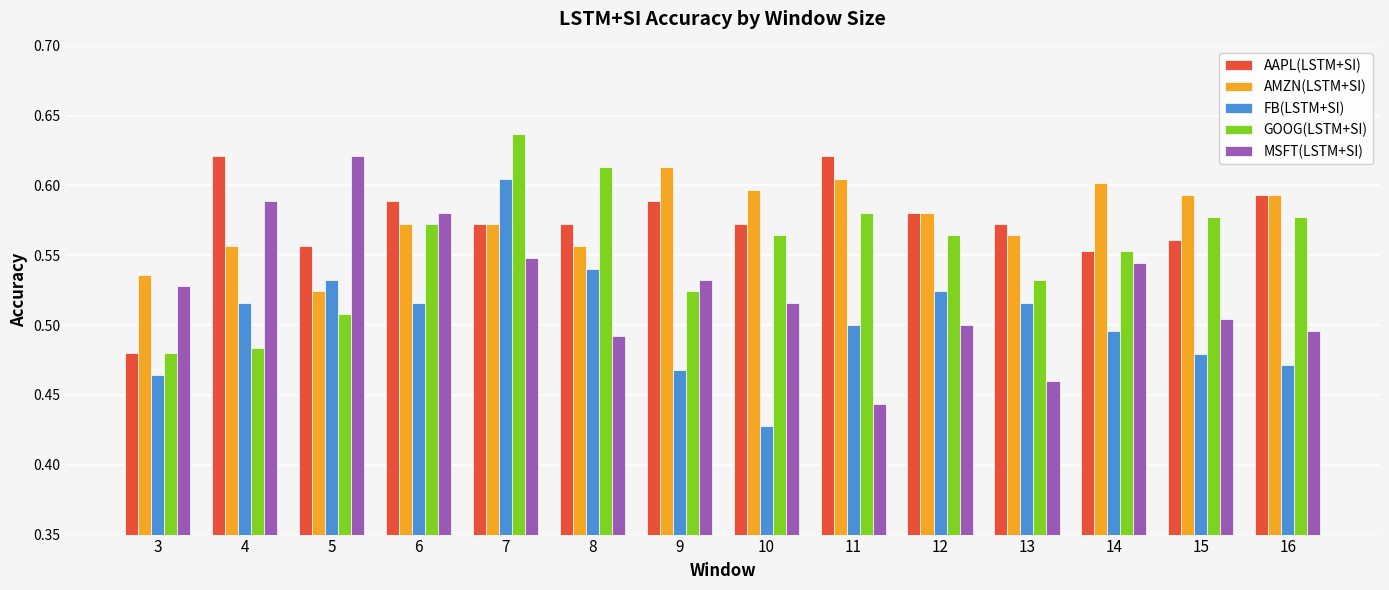

What is the spread (max minus min) of values at 13?

0.1